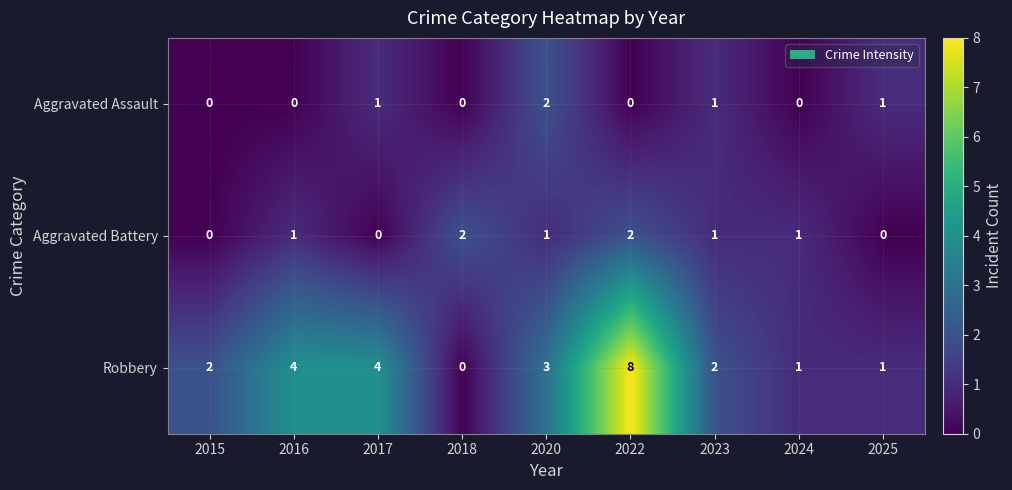

What is the sum of all Robbery values?

25